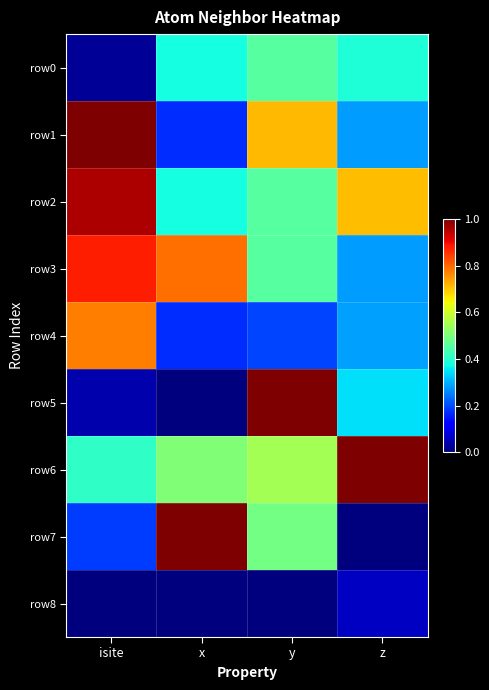

Count the number of data series in this chart.

9